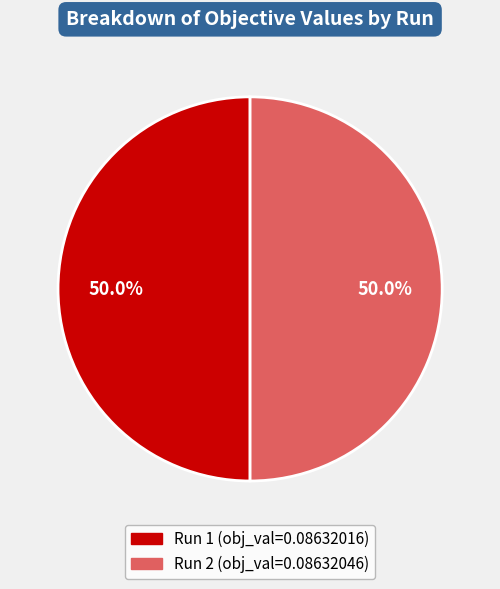

Is it true that Run 2 is 50% of the pie?

True